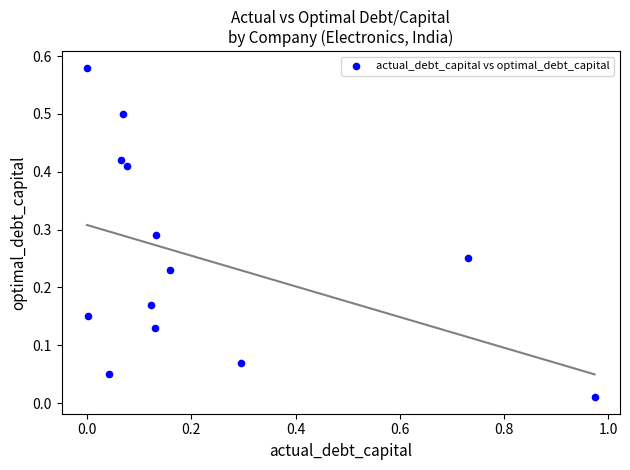

What is the range of X values (max minus min)?

1.0